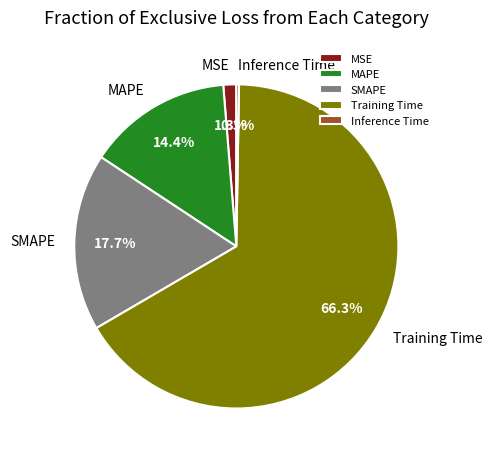

Which has a higher value, MAPE or MSE?

MAPE